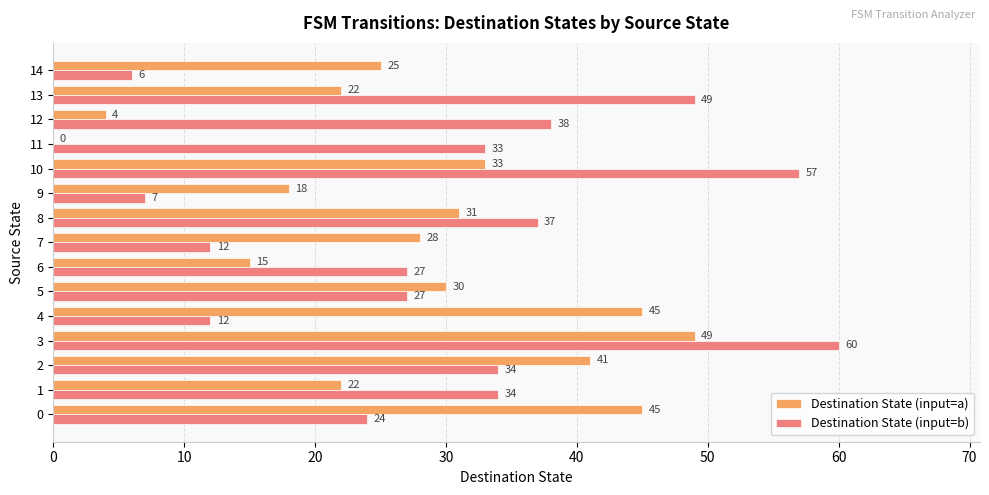

What is the approximate value of Destination State (input=b) at 10?

57